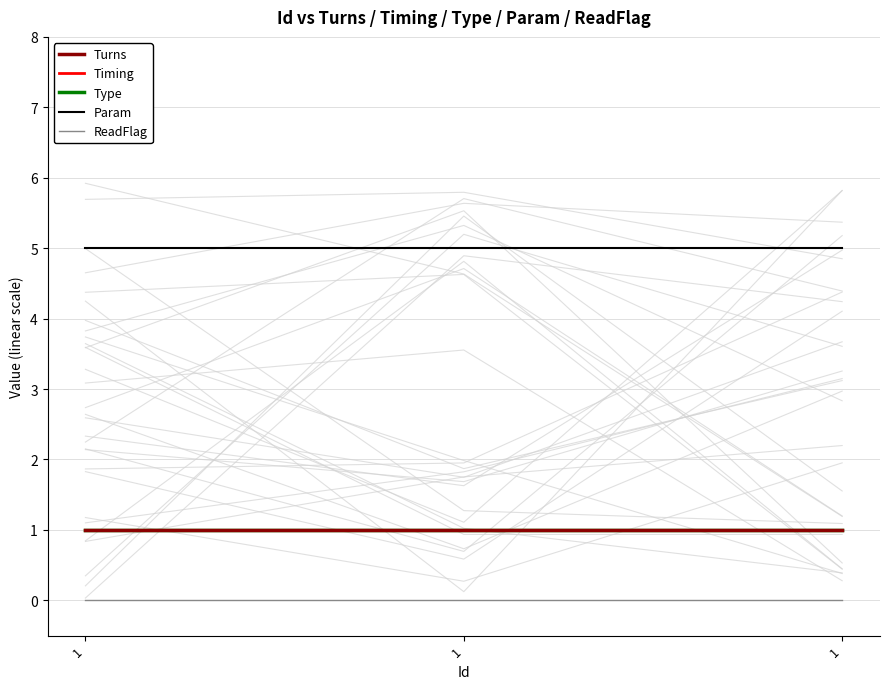

What is the value of the Turns point at the 2nd from the left?

1